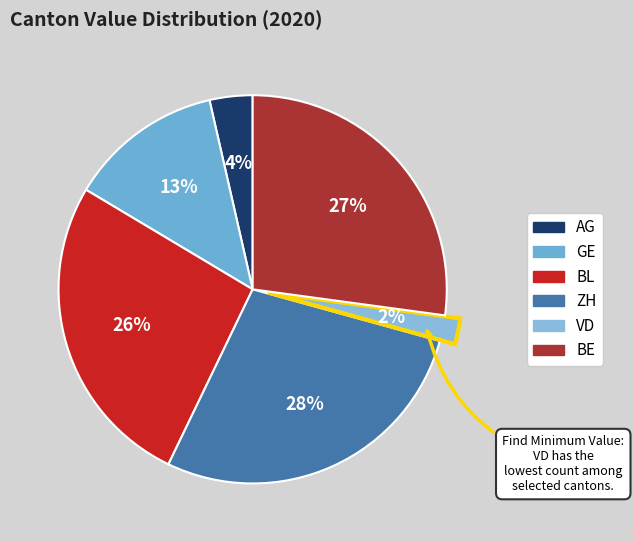

True or false: BE accounts for 1% of the total.

False